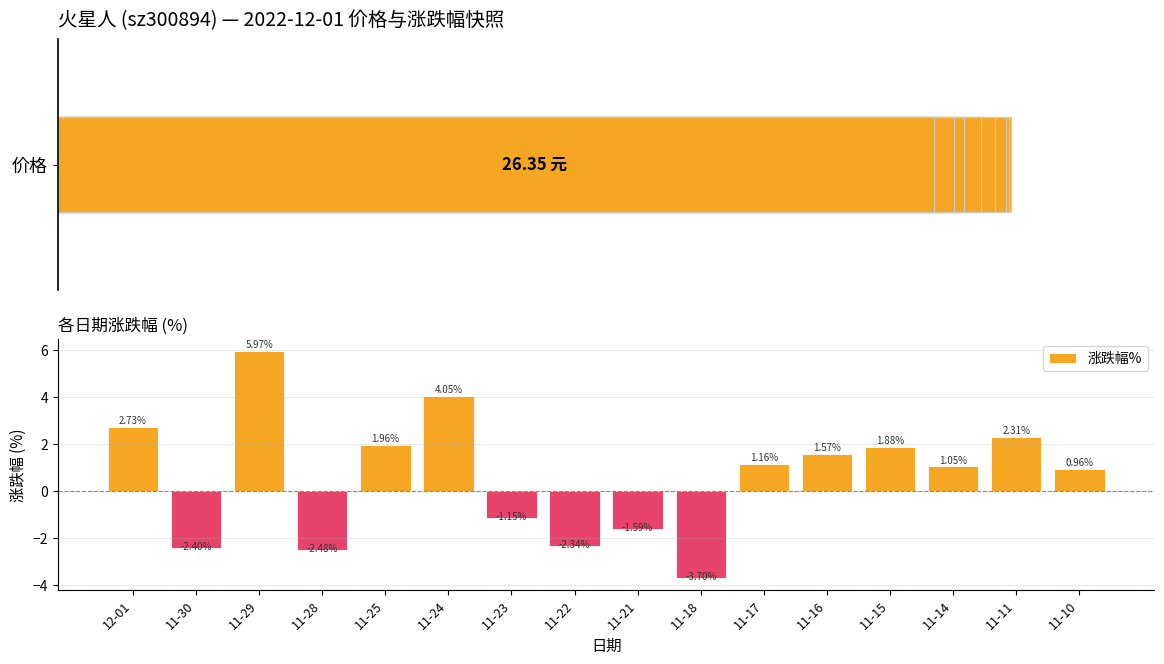

At which category does the chart reach its peak across all series?

11-29